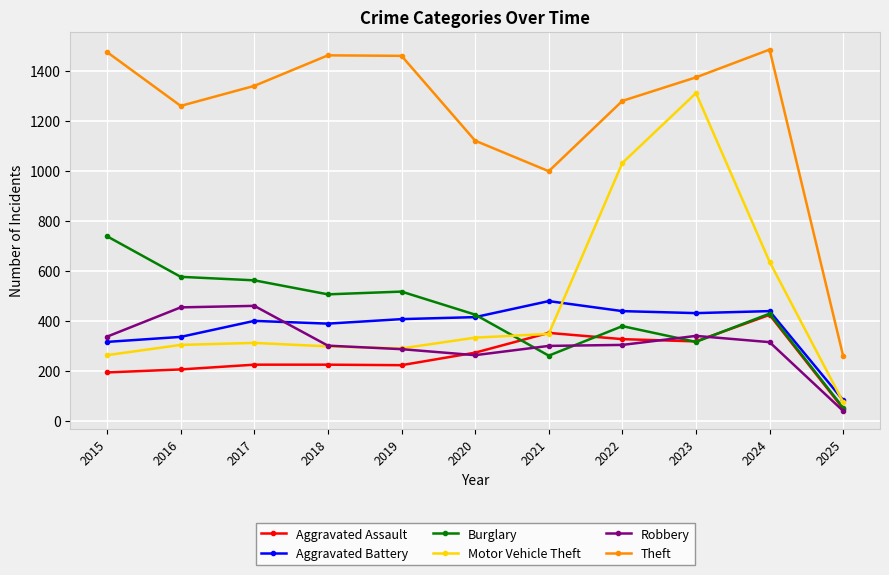

In Theft, how many points are lower than both neighbors (excluding endpoints)?

2